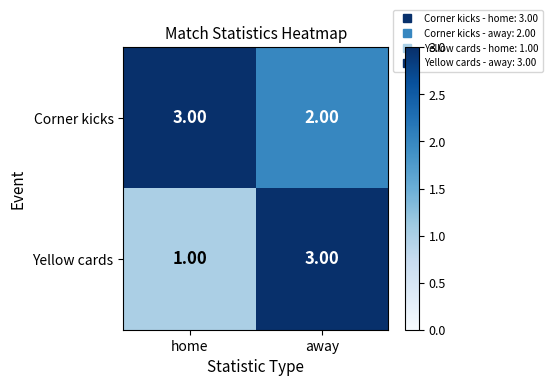

Which category has the lowest value across all series?

home